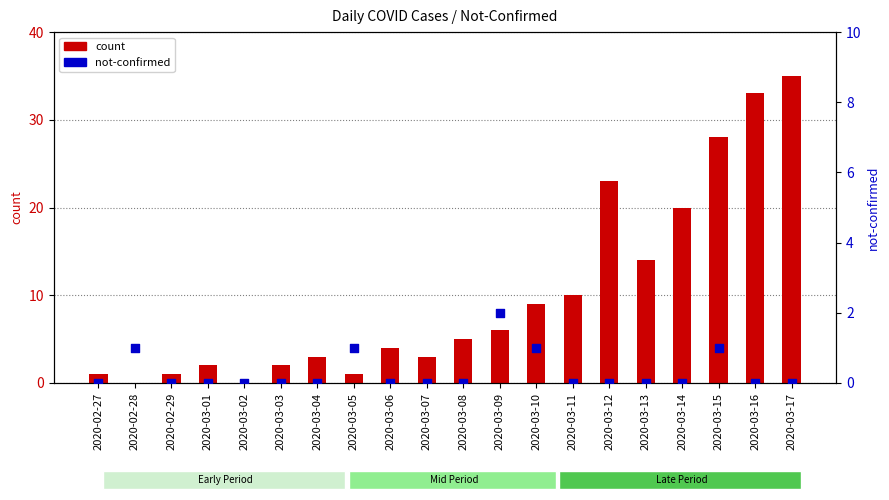

Is the value of count at 2020-03-17 greater than the value of not-confirmed at 2020-03-03?

Yes